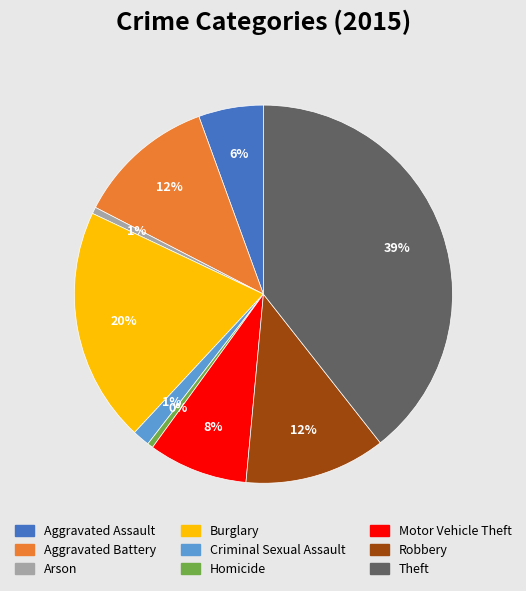

True or false: Homicide accounts for 0% of the total.

True